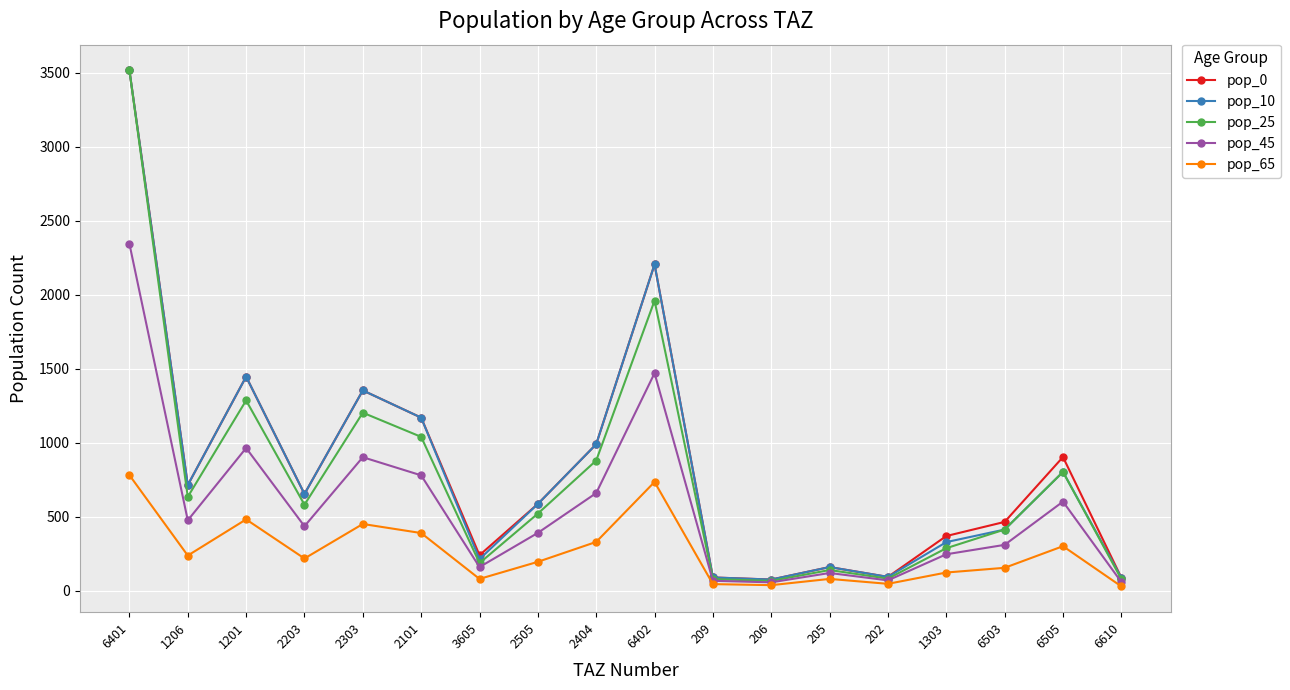

Count the number of data series in this chart.

5